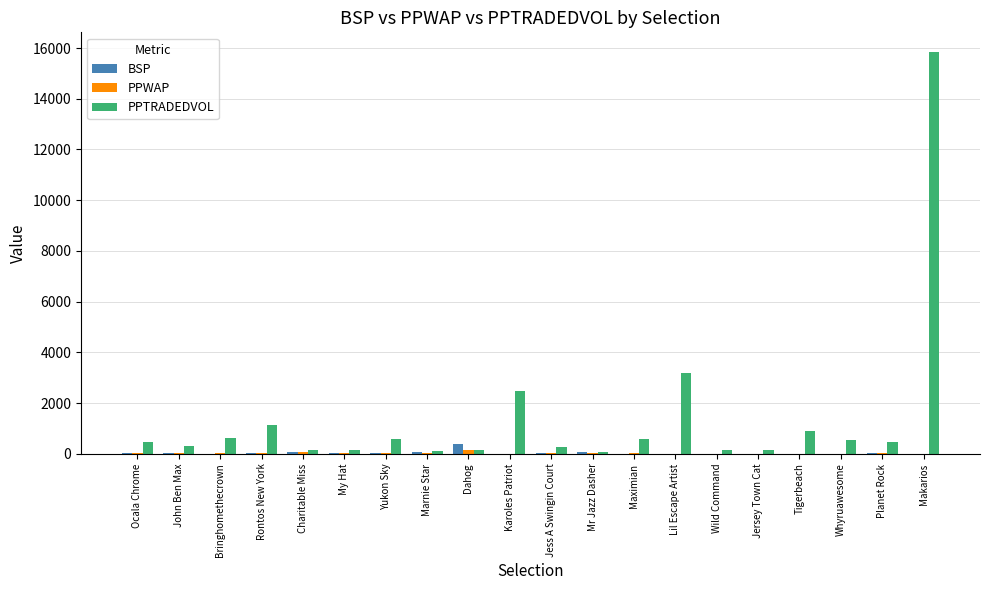

What is the total value across all series at Jersey Town Cat?

175.8